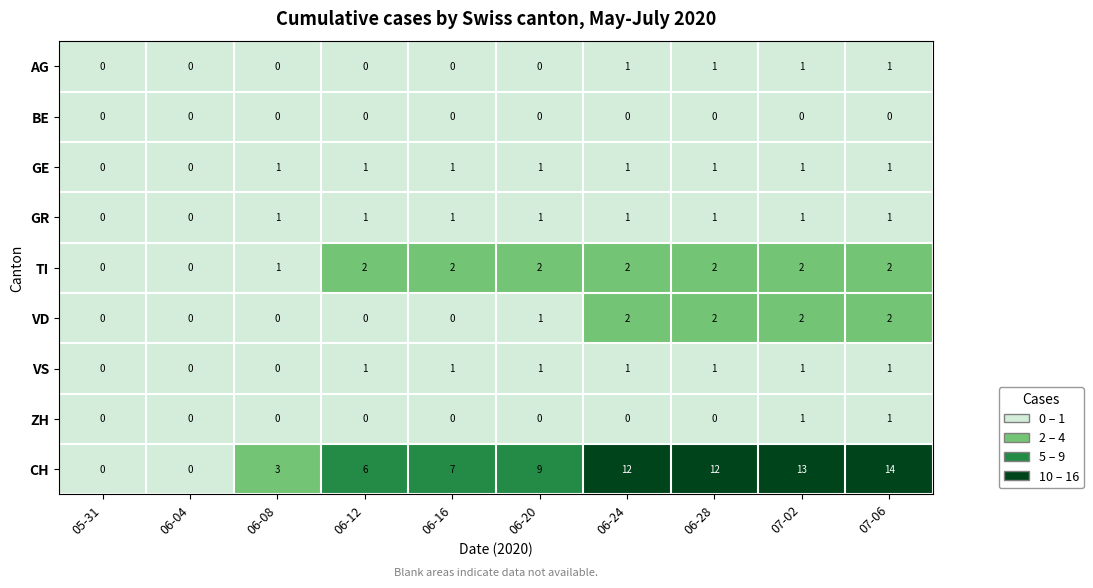

Which series has the largest total across all categories?

CH